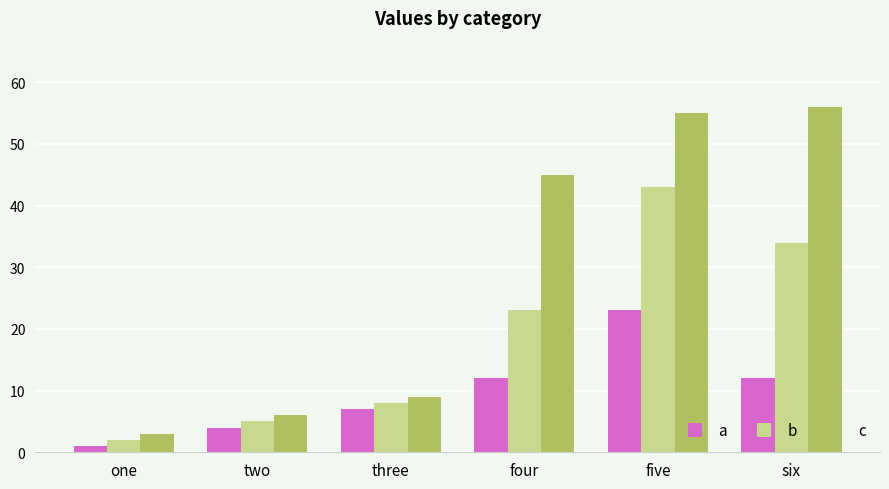

What is the label of the 3rd bar from the left?

three